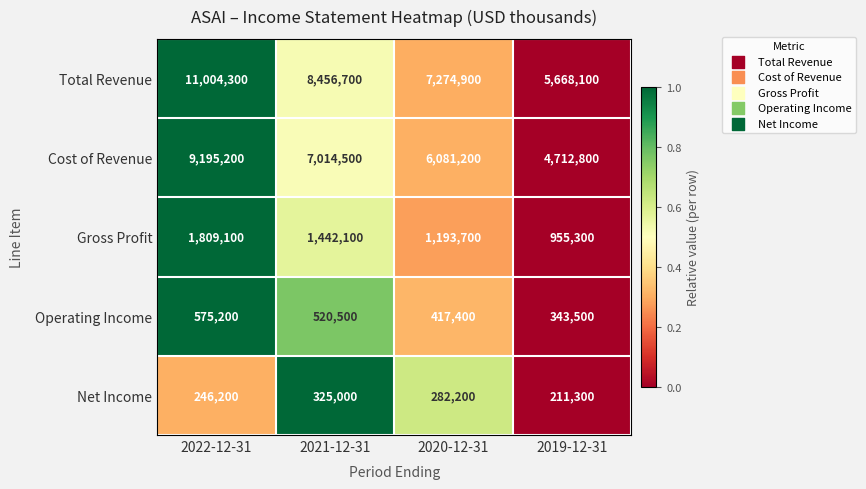

Which series changed the most between 2021-12-31 and 2020-12-31?

Total Revenue